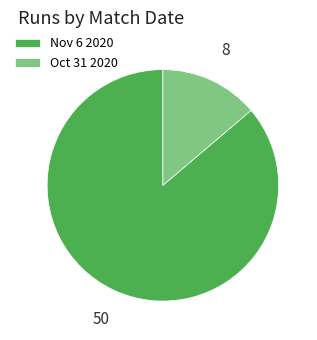

Which category accounts for the majority?

Nov 6 2020